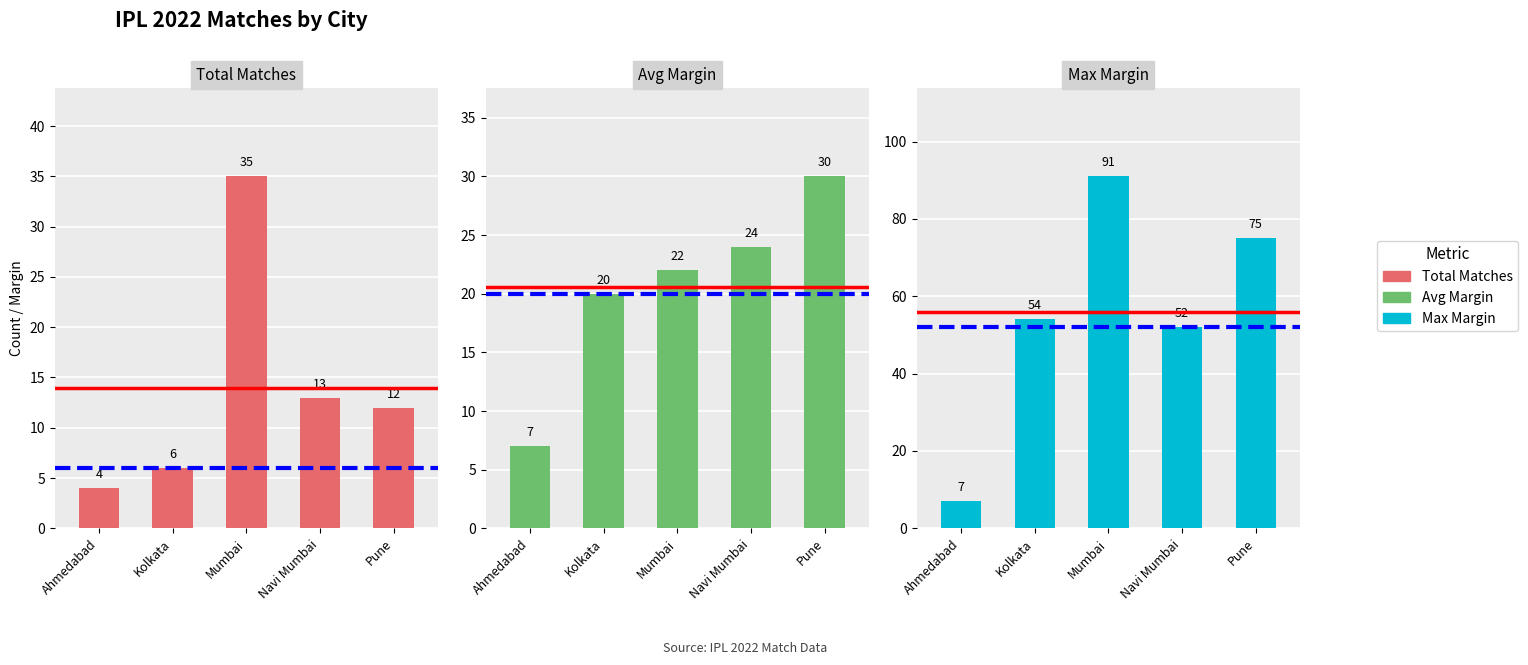

Reading right to left, extract all data points from this chart.

Total Matches: Pune=12	Navi Mumbai=13	Mumbai=35	Kolkata=6	Ahmedabad=4
Avg Margin: Pune=30	Navi Mumbai=24	Mumbai=22	Kolkata=20	Ahmedabad=7
Max Margin: Pune=75	Navi Mumbai=52	Mumbai=91	Kolkata=54	Ahmedabad=7